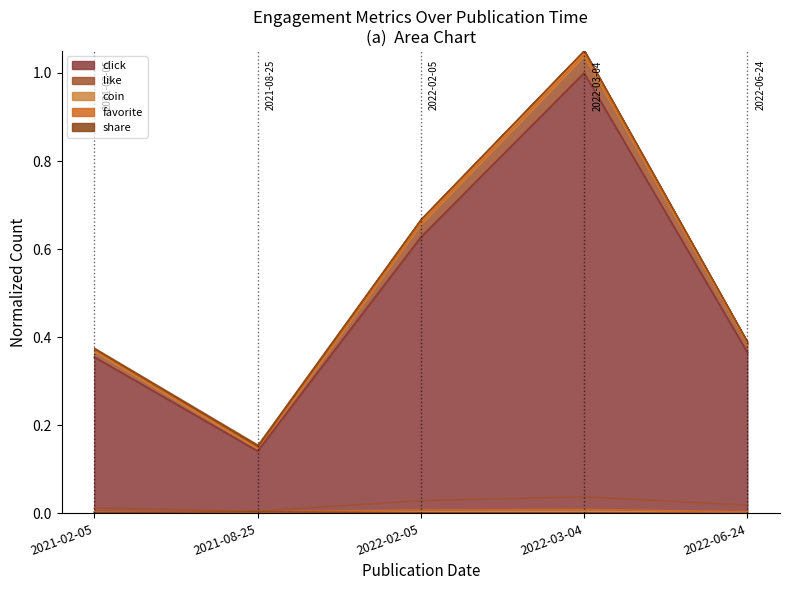

What is the spread (max minus min) of values at 2021-08-25?

0.1